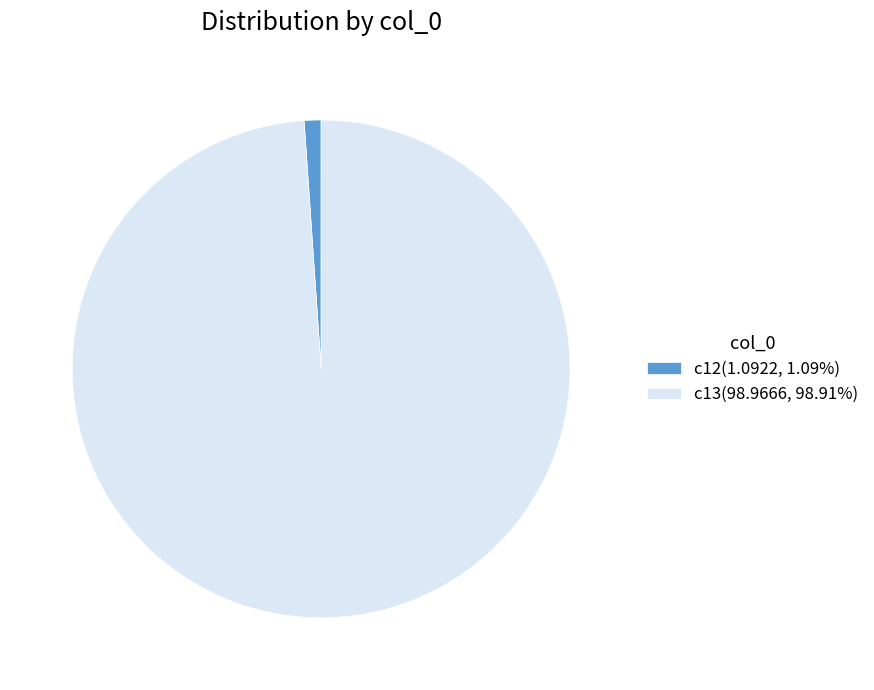

What is the majority slice?

c13